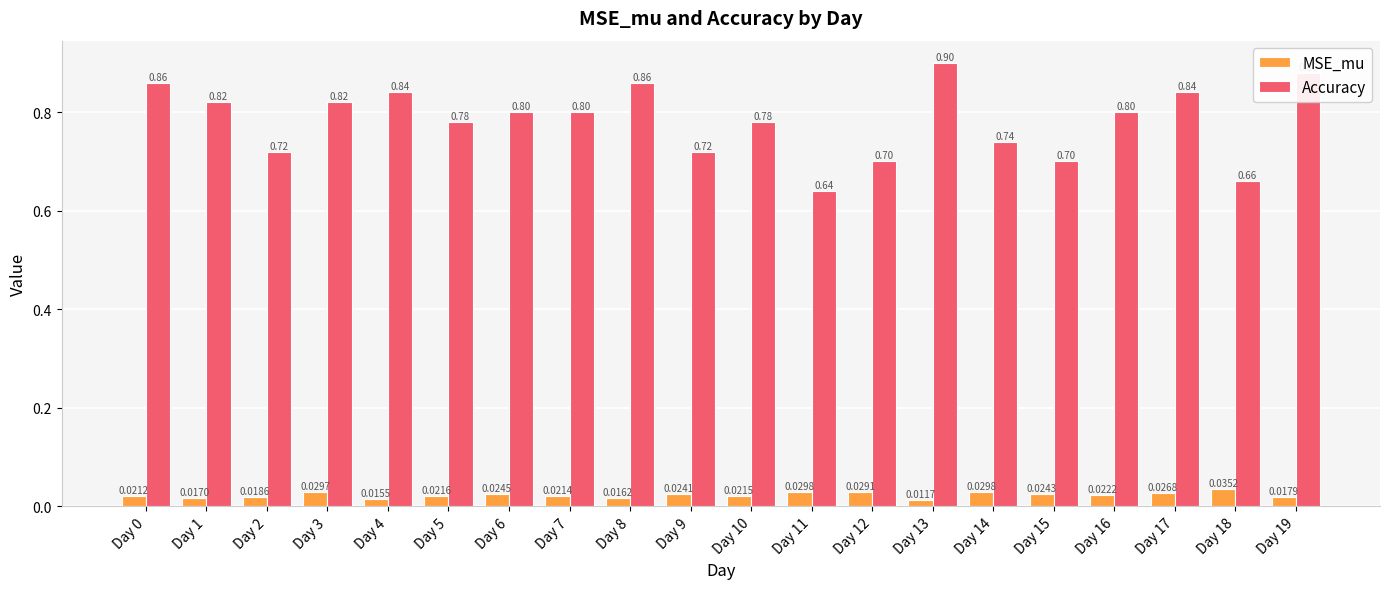

Is it true that Accuracy equals 0.7 at Day 2?

True